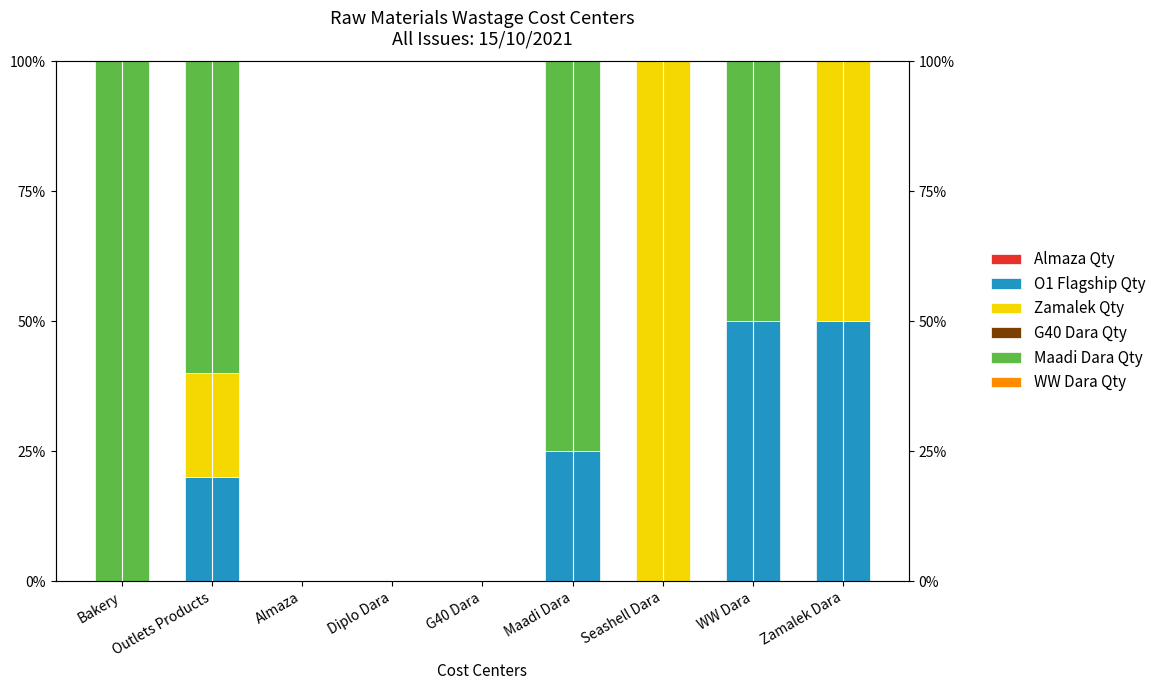

True or false: Maadi Dara Qty has a value of 100.0 at Bakery.

True